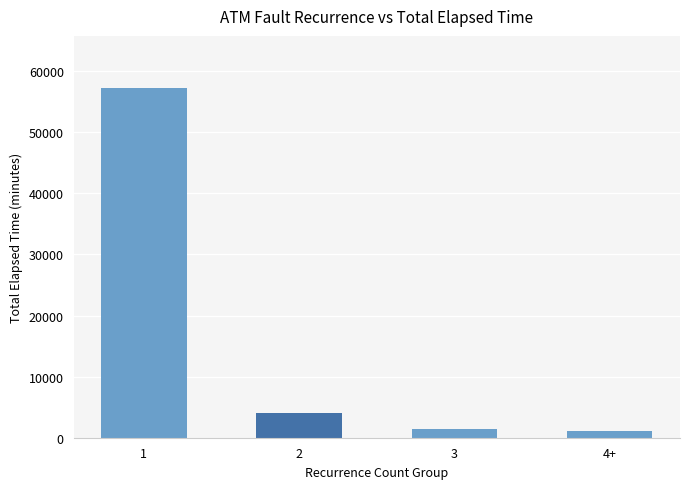

Does the chart contain any negative values?

No